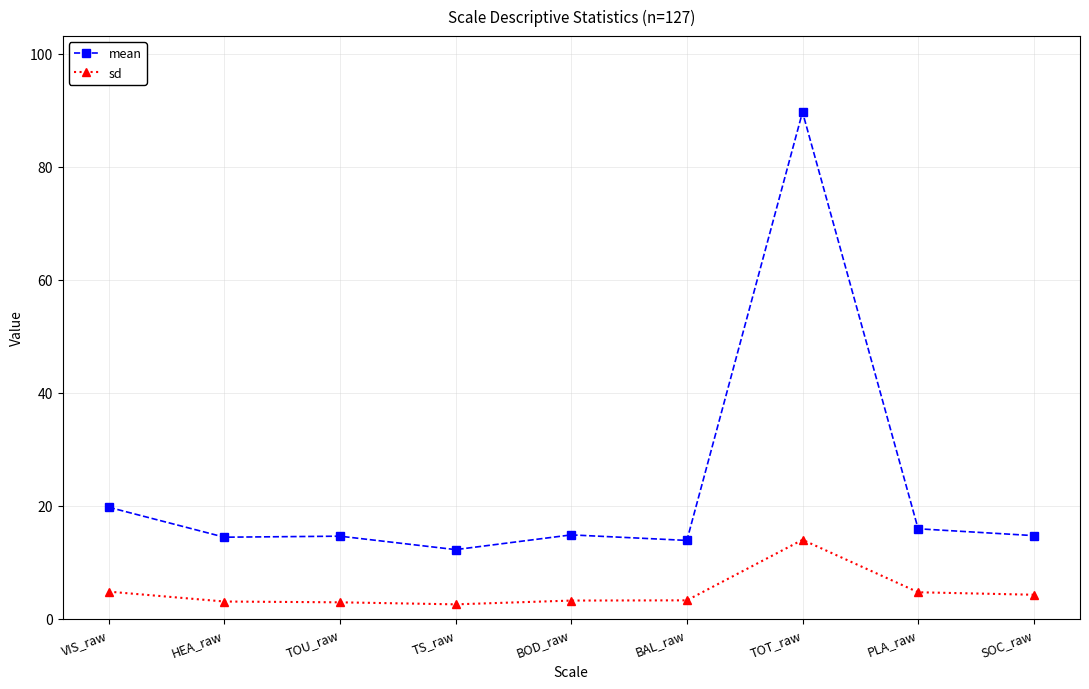

What is the spread (max minus min) of values at VIS_raw?

14.9